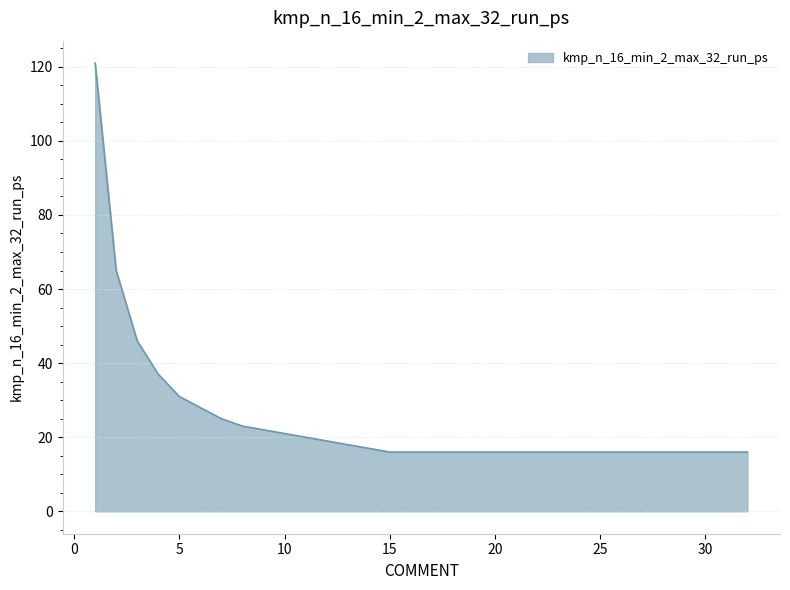

What is the minimum value shown in the chart?

16